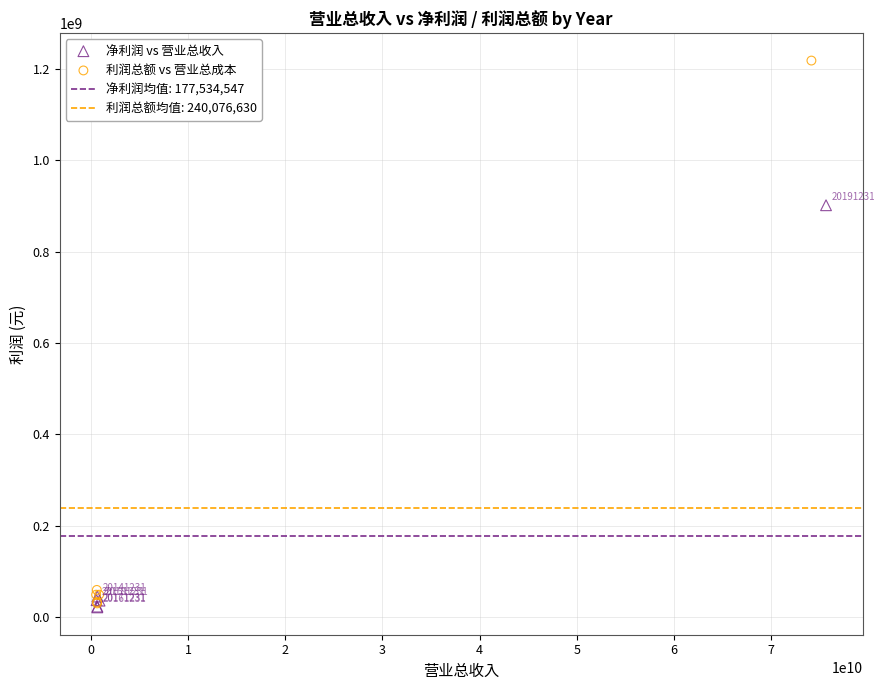

Which series contains the lowest Y value?

净利润 vs 营业总收入